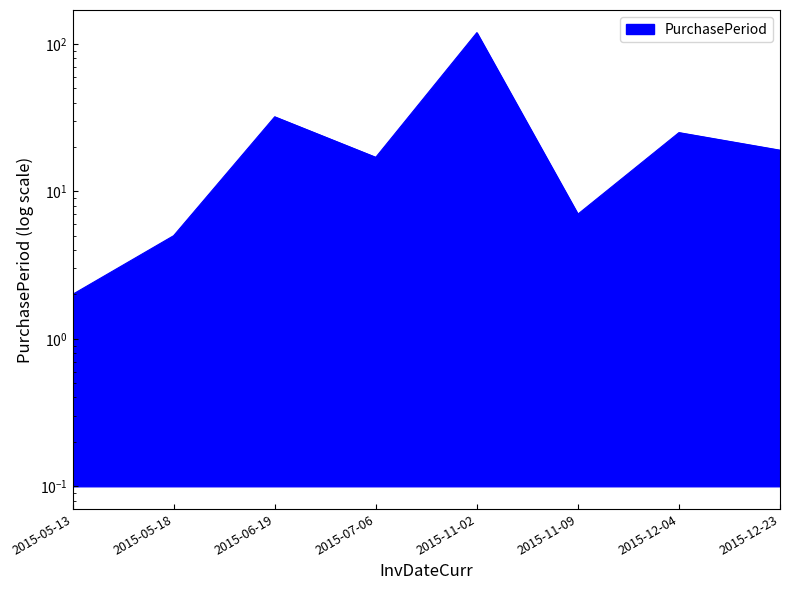

Where does the data first go above 19?

2015-06-19